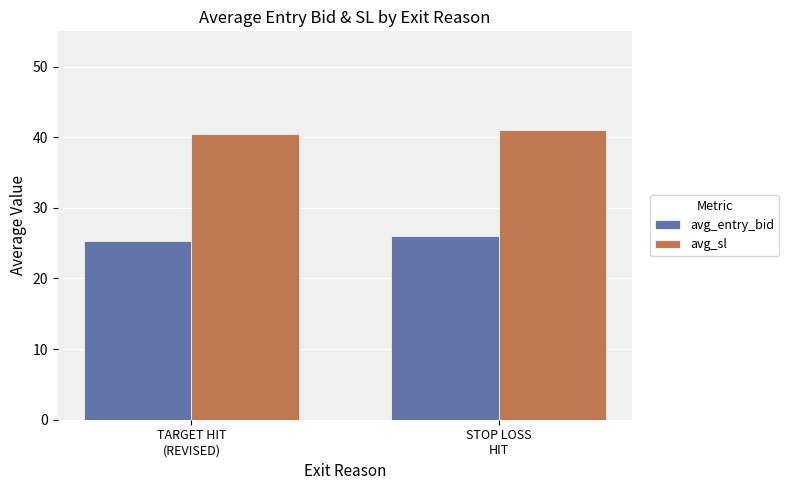

How many bars are there in each group?

2